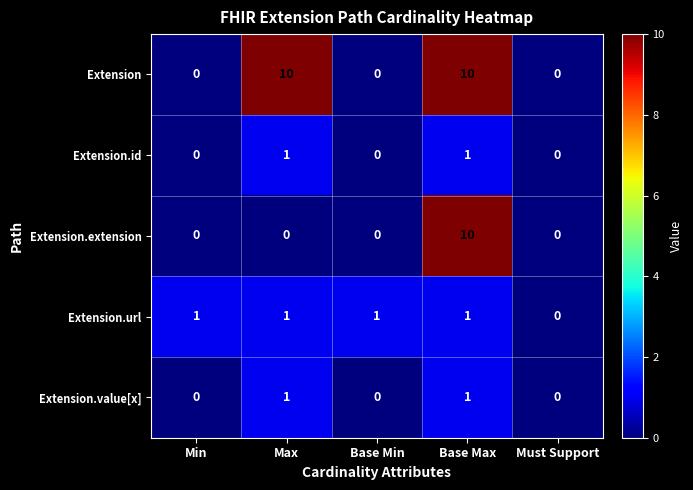

Count the number of data series in this chart.

5